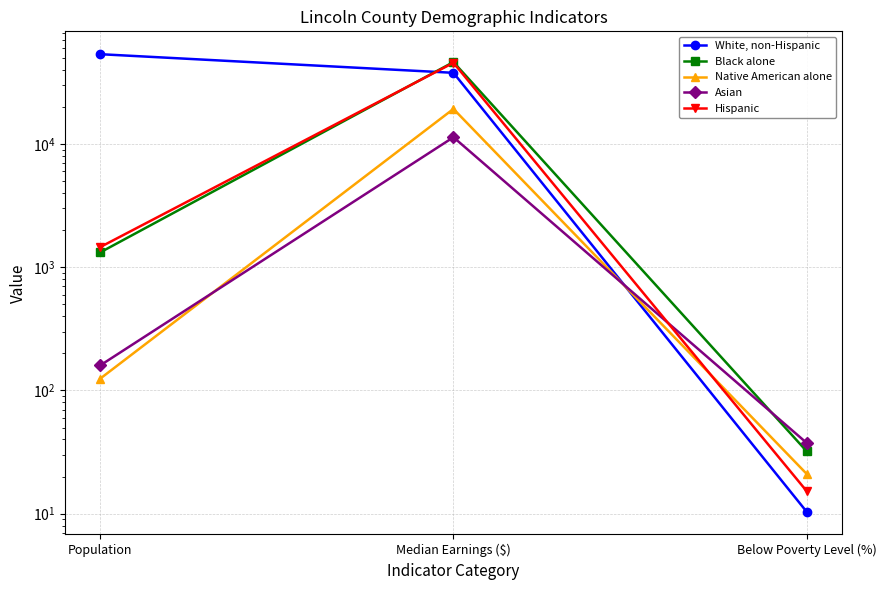

Reading left to right, transcribe all the data shown in this chart.

White, non-Hispanic: 53519.0	37797.0	10.4
Black alone: 1321.0	46214.0	32.2
Native American alone: 125.0	19250.0	21.1
Asian: 160.0	11345.0	37.6
Hispanic: 1459.0	45595.0	15.3